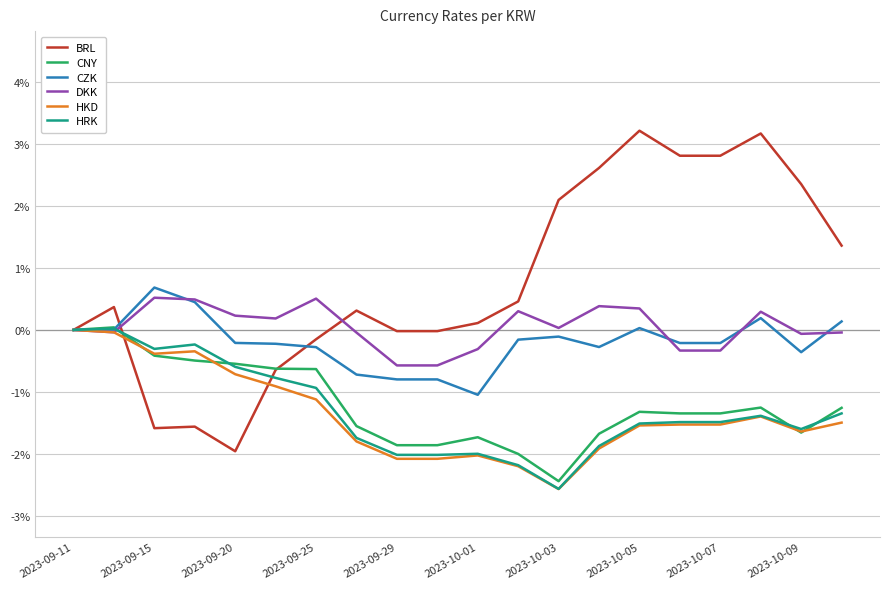

What is the minimum value for CZK?

-1.0